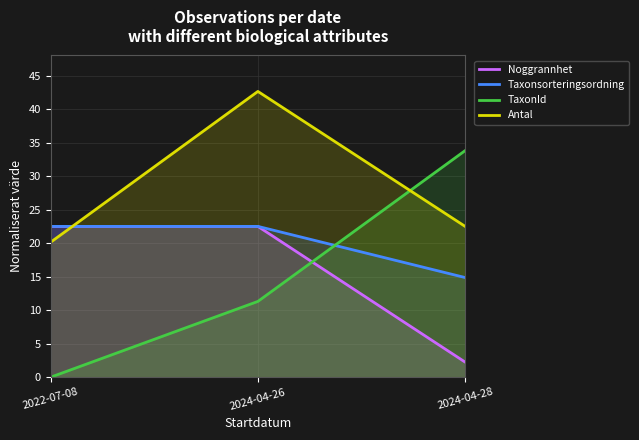

How many values in the TaxonId series are below 11?

1